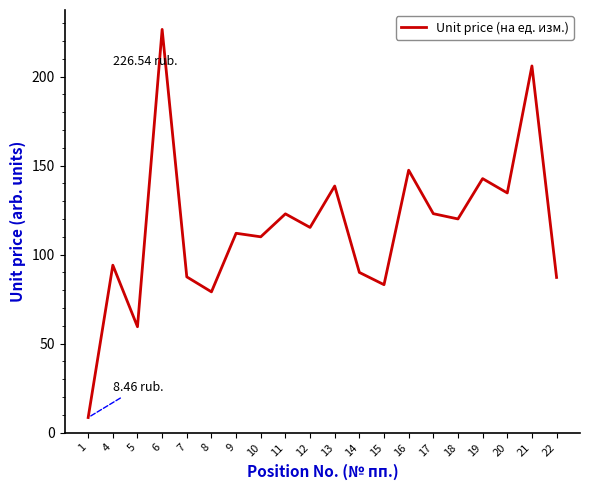

The chart shows a value of 363.5 at 21. True or false?

False